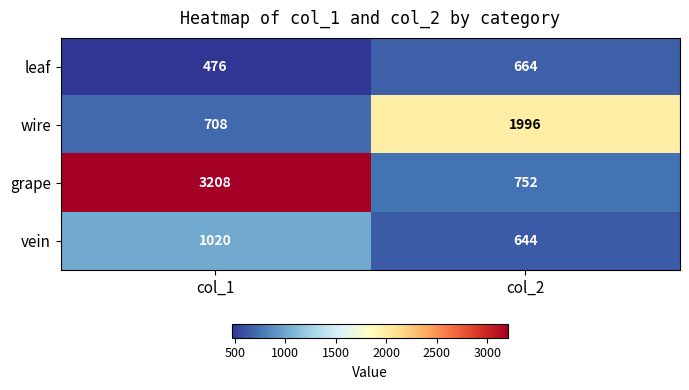

The value of vein at col_2 is 1035. True or false?

False